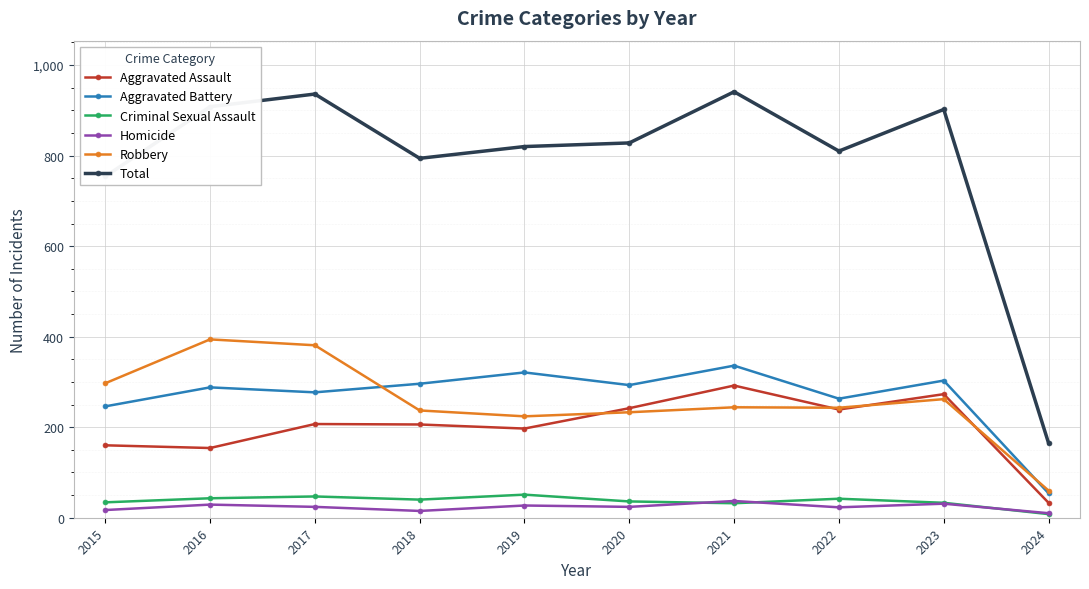

Rank the series by their maximum value, from lowest to highest.

Homicide, Criminal Sexual Assault, Aggravated Assault, Aggravated Battery, Robbery, Total